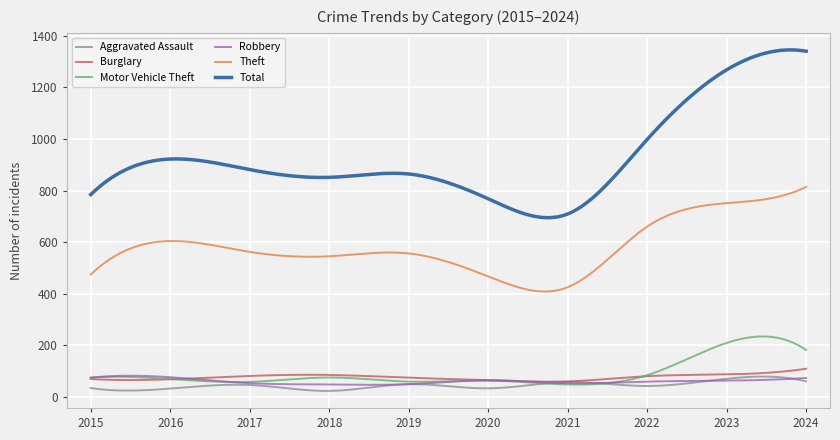

Which series has the largest total across all categories?

Total